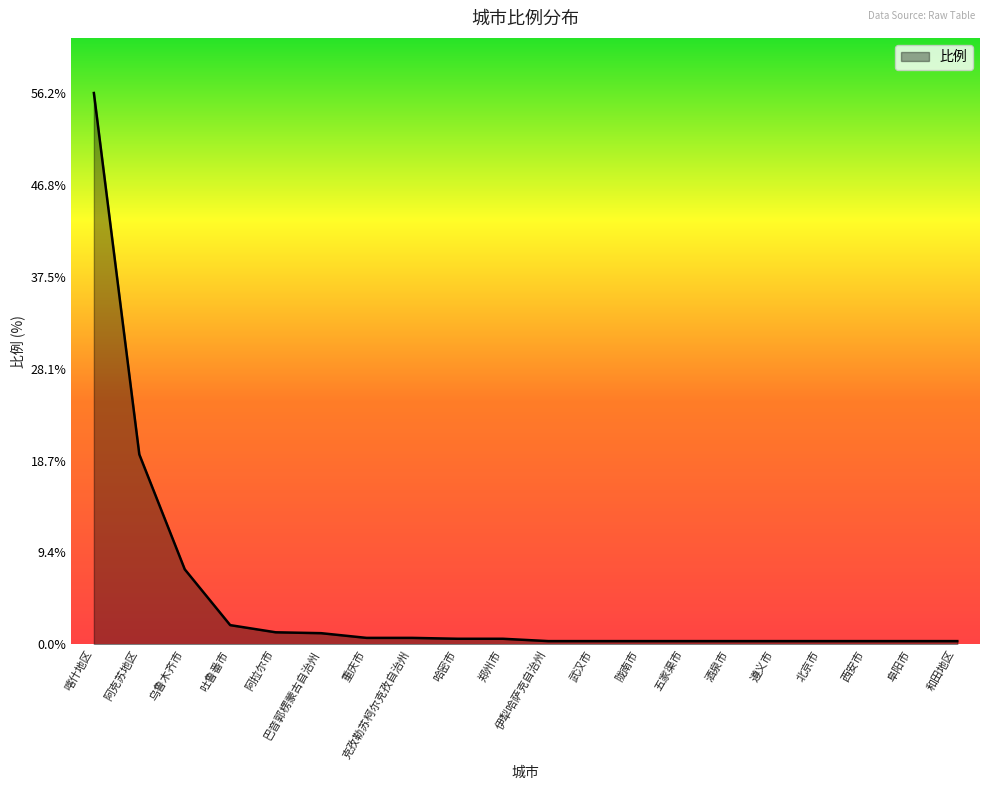

Which has a higher value, 遵义市 or 乌鲁木齐市?

乌鲁木齐市